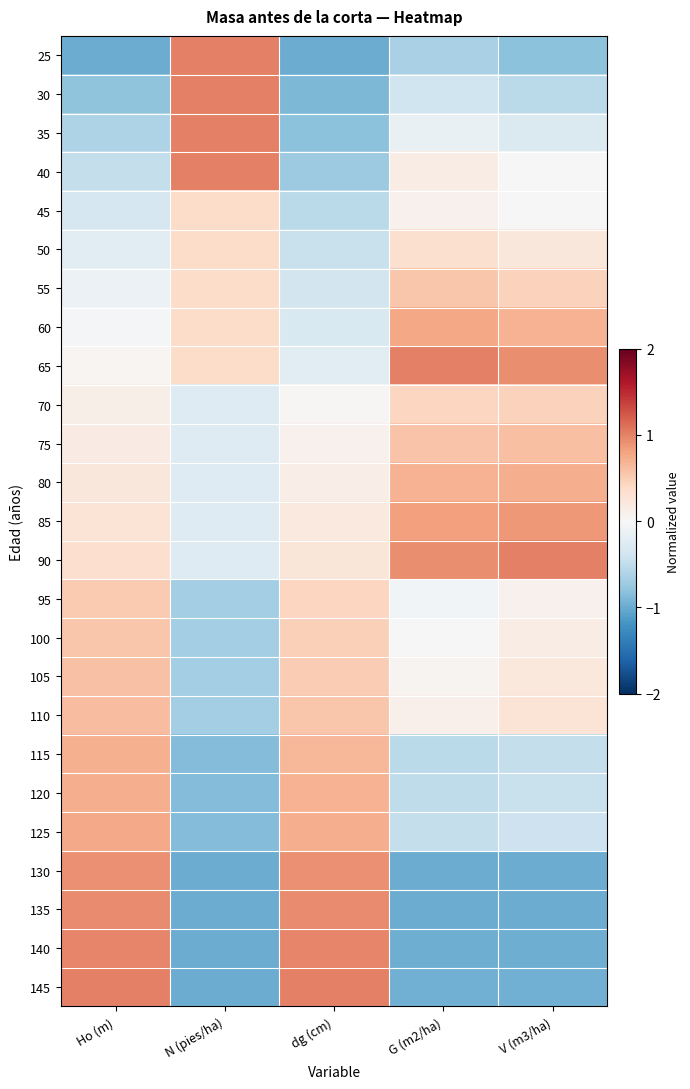

At which category is the sum across all series the highest?

Ho (m)